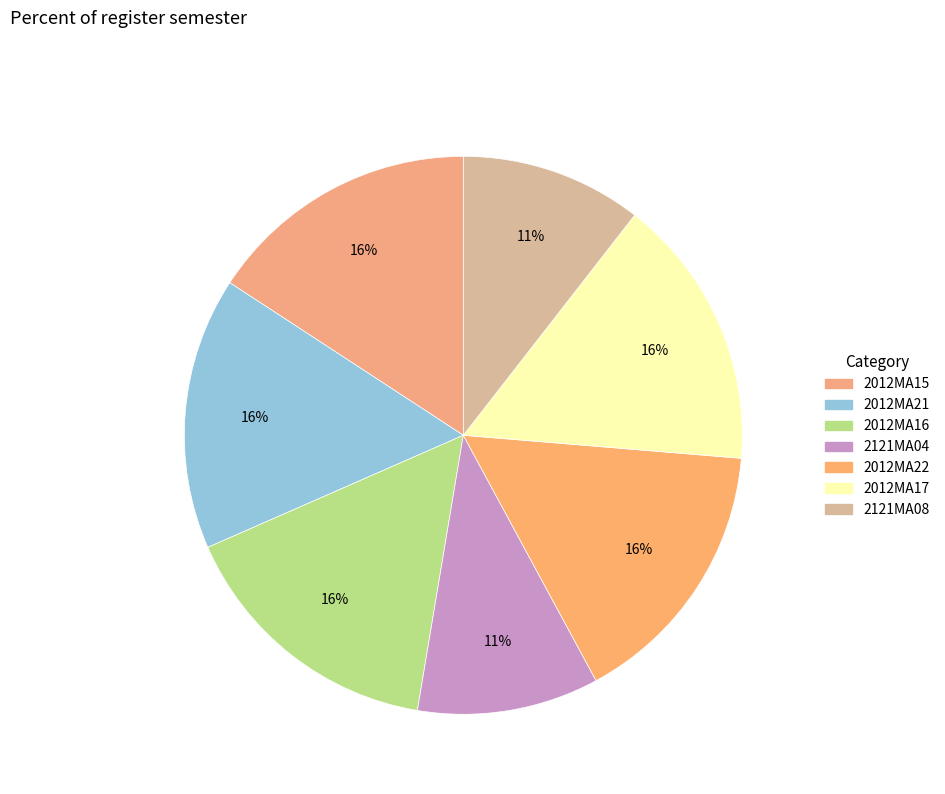

How many segments does this pie chart have?

7